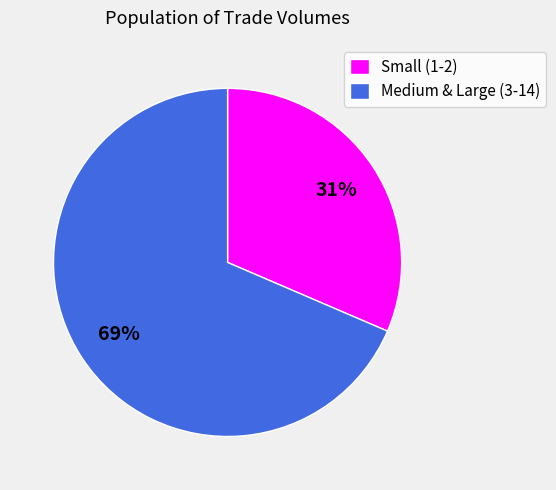

To the nearest percent, what portion does Small (1-2) represent?

31%